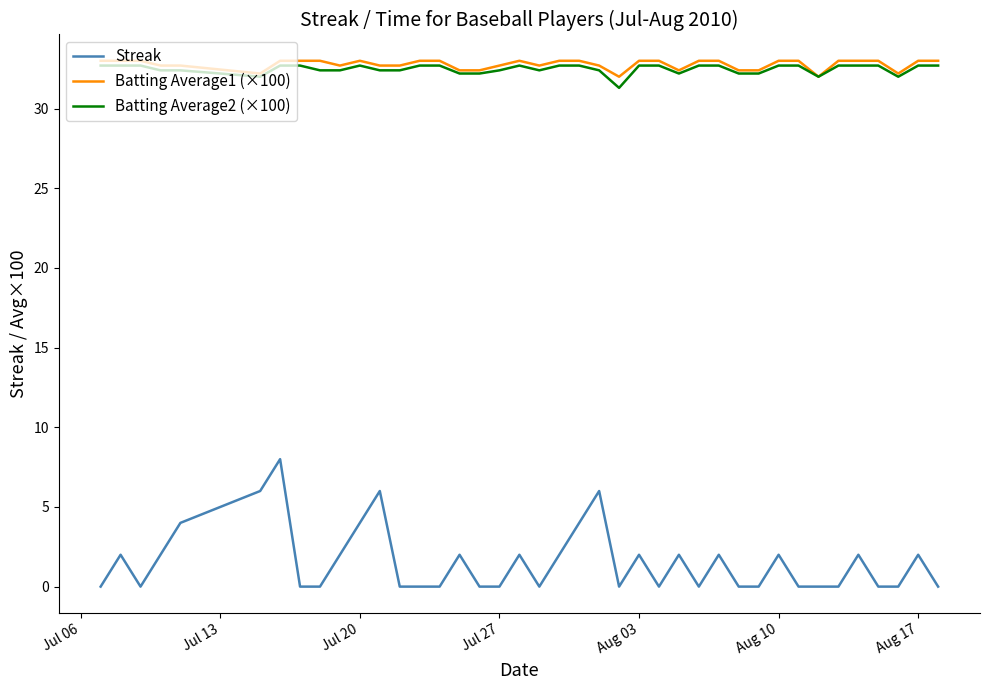

What is the sum of all Streak values?

62.0